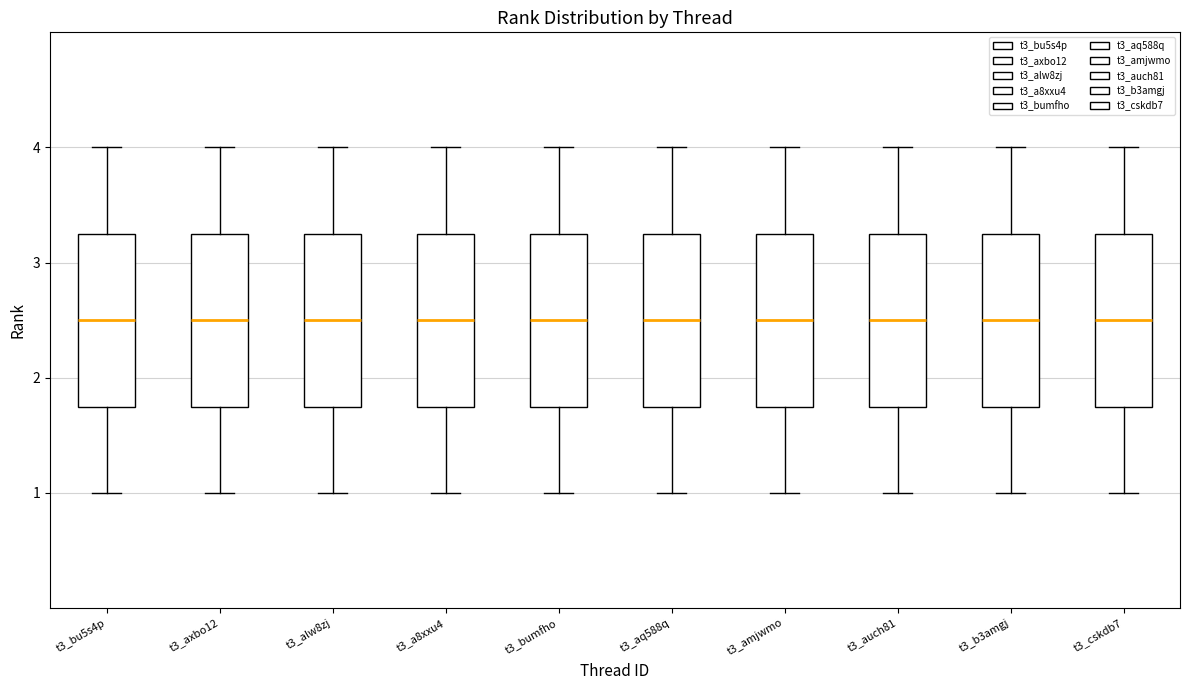

Where is the upper edge of the box for t3_axbo12 on the y-axis? The values are not printed on the chart, so give them approximately, as read against the axis.

3.3